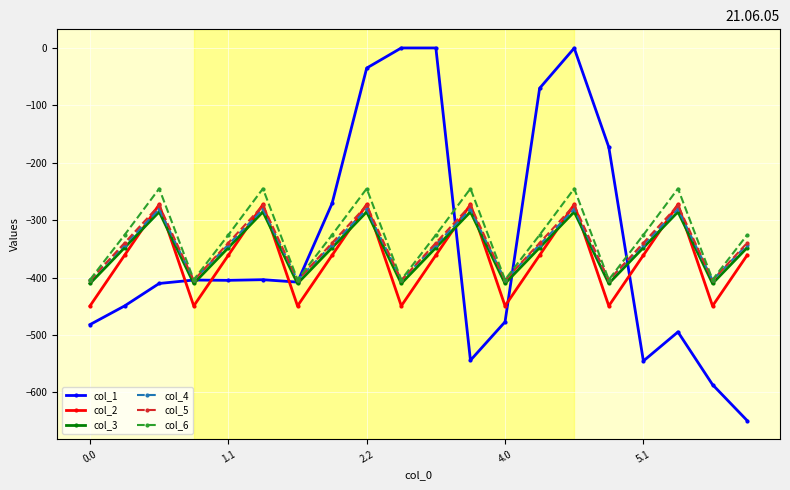

What is the smallest value displayed?

-649.2